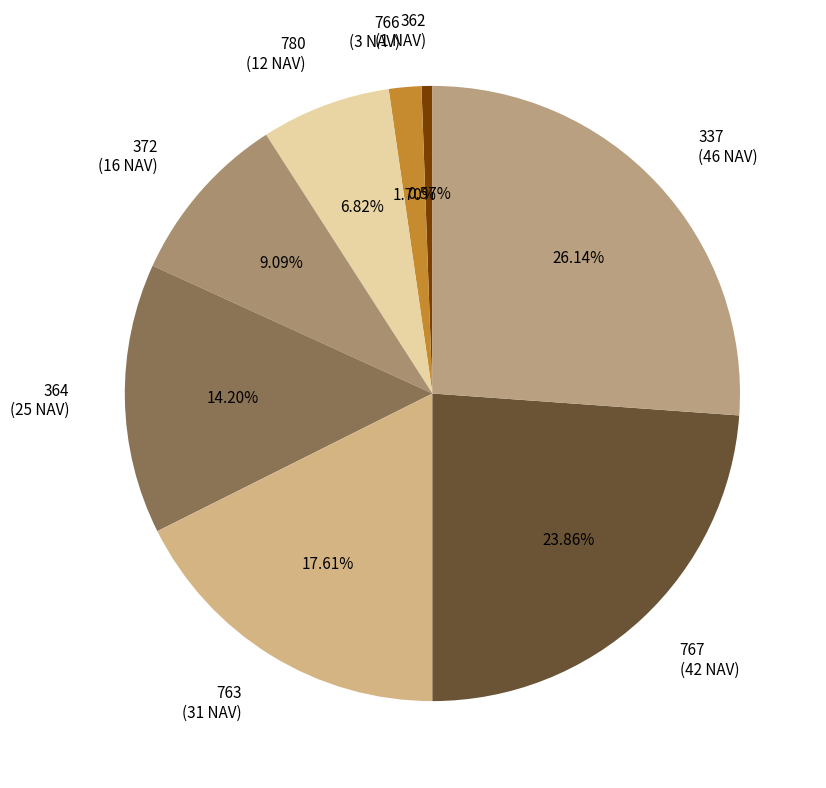

To the nearest percent, what is the difference between the largest and smallest slice percentages?

26%